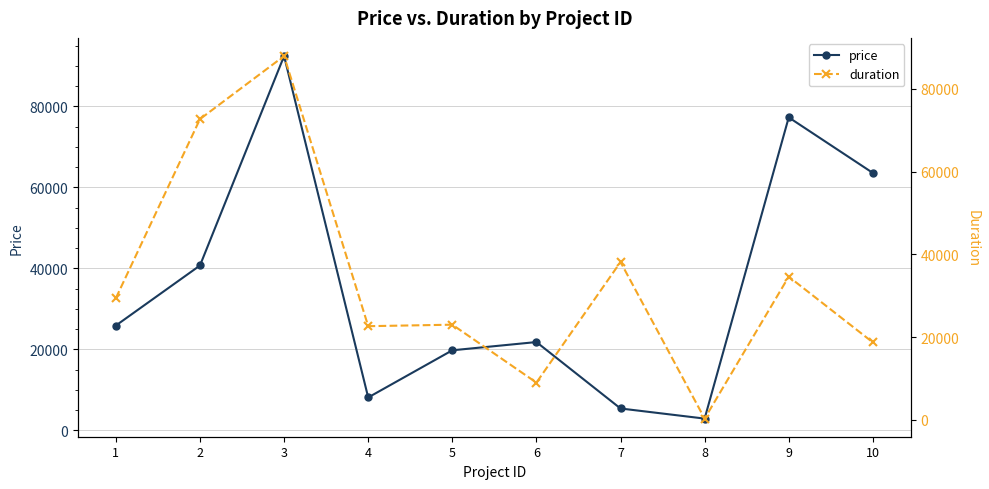

Is this an area chart (filled region under the line)?

No